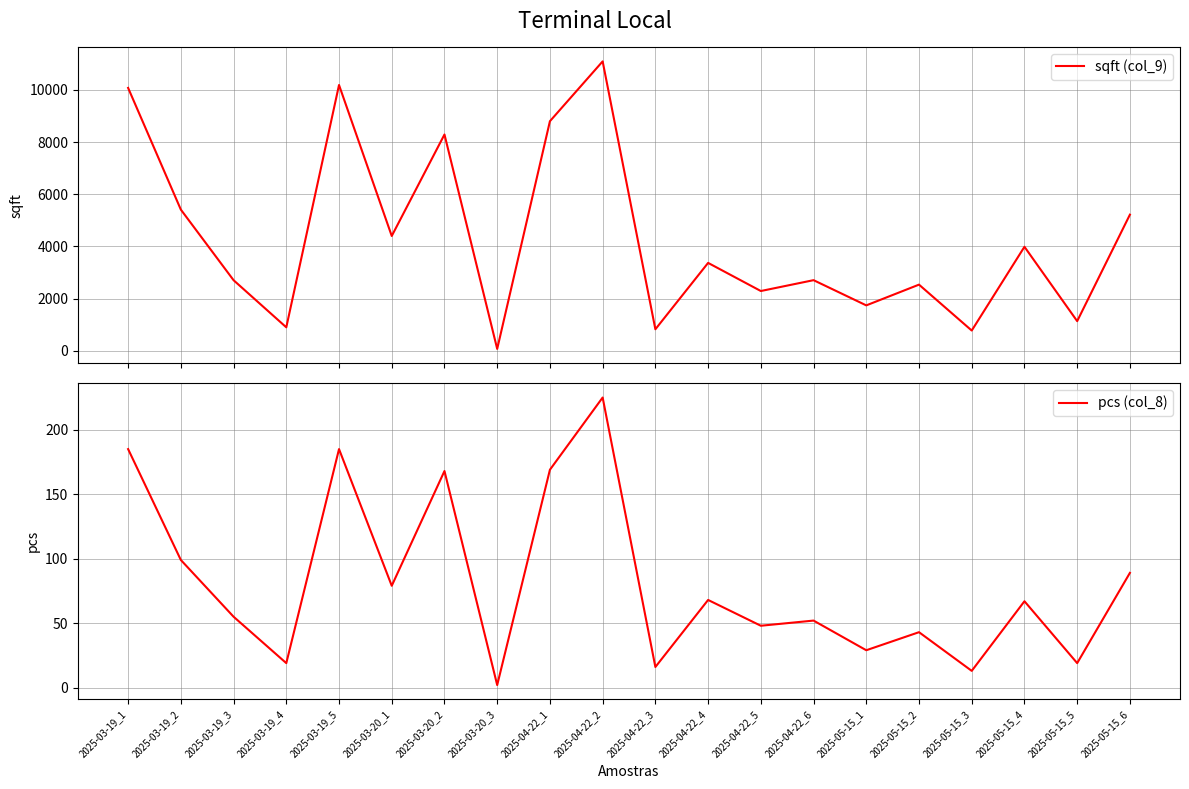

Reading right to left, what are all the values shown in this chart?

sqft (col_9): 5219.1	1138.6	3988.3	778.7	2537.7	1742.7	2708.8	2293.1	3370.6	827.4	11092.5	8800.2	74.8	8290.4	4401.9	10187.3	901.9	2707.1	5412.3	10076.1
pcs (col_8): 89.0	19.0	67.0	13.0	43.0	29.0	52.0	48.0	68.0	16.0	225.0	169.0	2.0	168.0	79.0	185.0	19.0	55.0	99.0	185.0